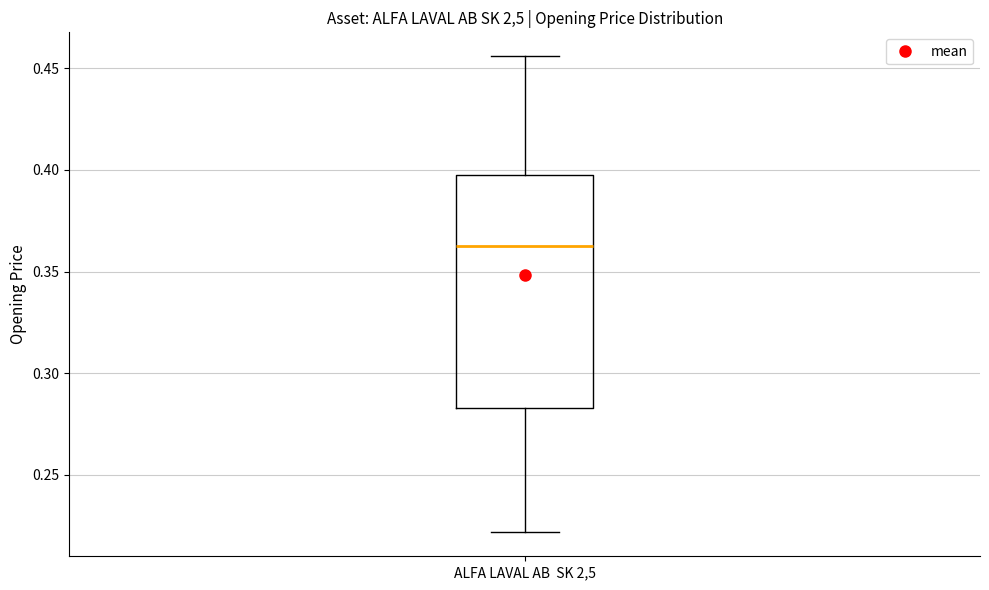

Where is the lower edge of the box for ALFA LAVAL AB SK 2,5 on the y-axis? The values are not printed on the chart, so give them approximately, as read against the axis.

0.285